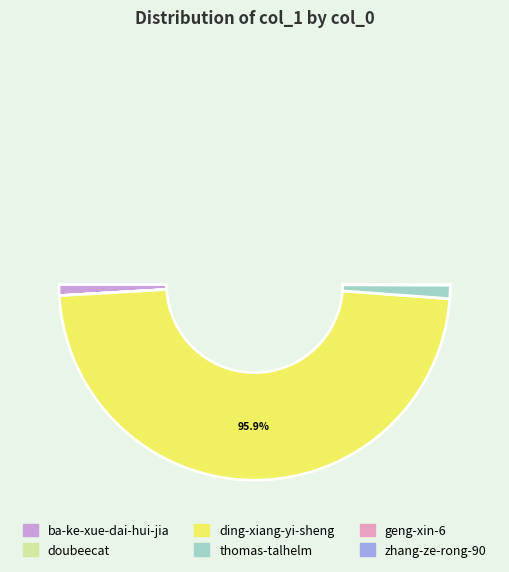

To the nearest percent, what is the difference between the geng-xin-6 and ding-xiang-yi-sheng slice percentages?

96%